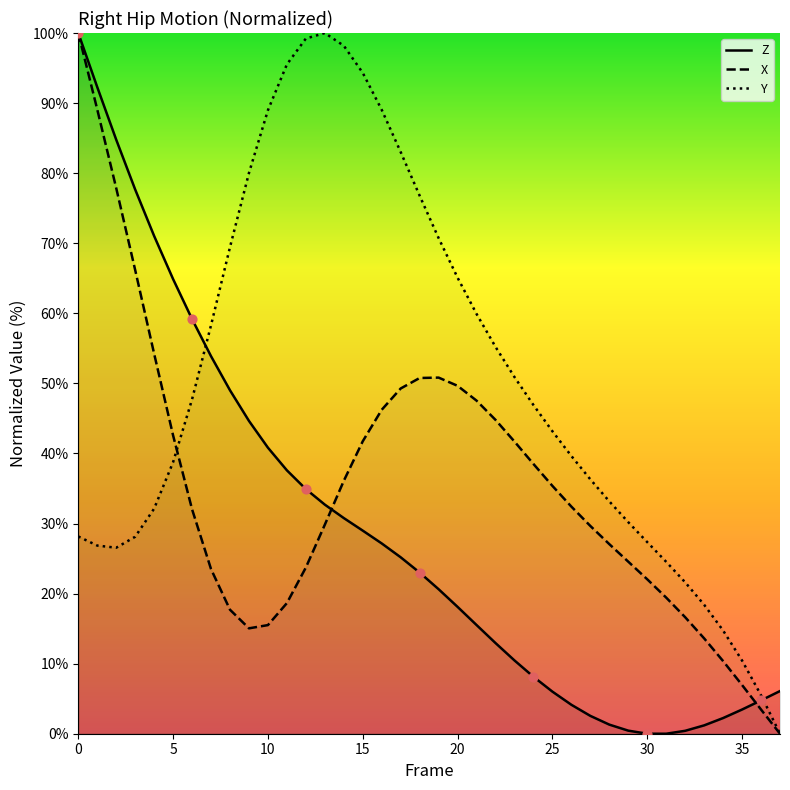

Which series contains the lowest Y value?

X